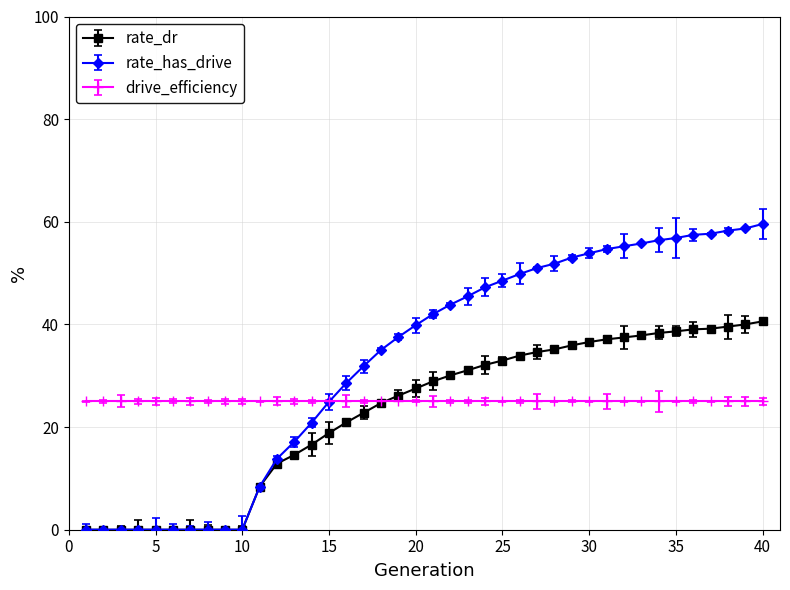

What is the greatest value displayed?

59.6